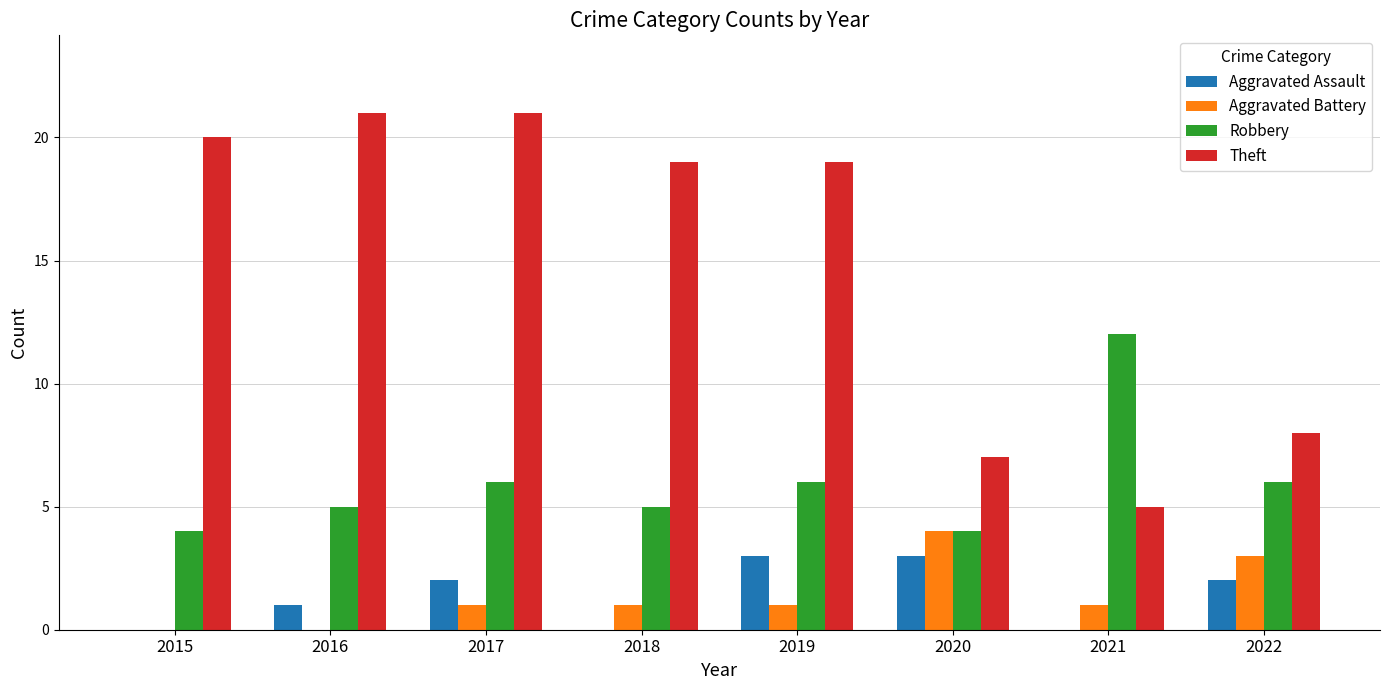

The Theft series shows 27 at 2015. True or false?

False